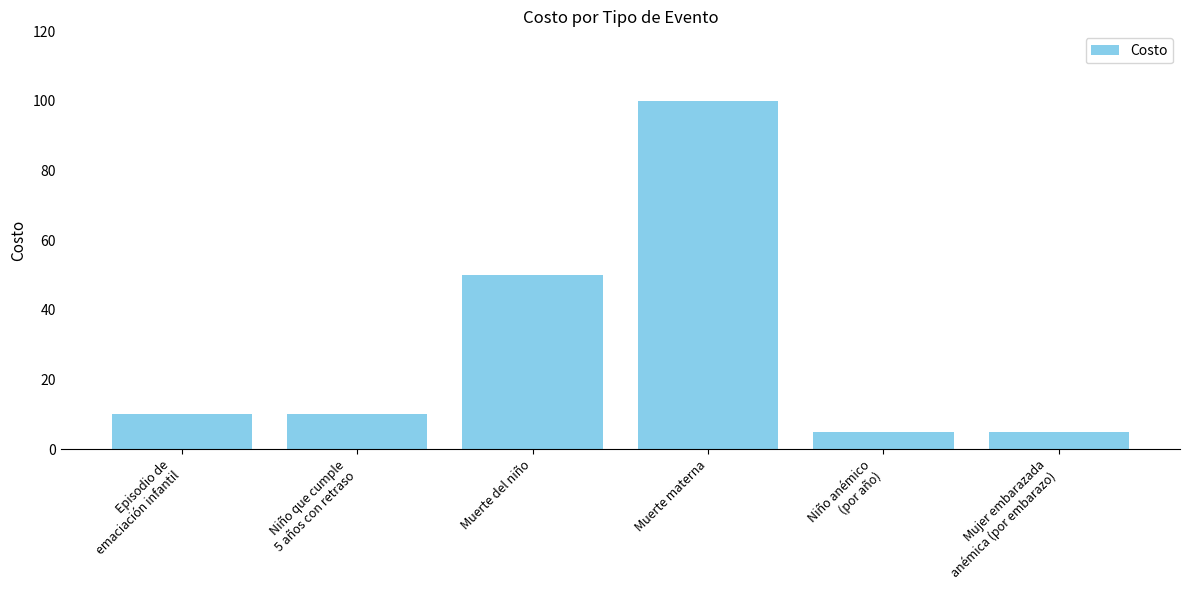

Is it true that the value at Niño que cumple
5 años con retraso is 10?

True